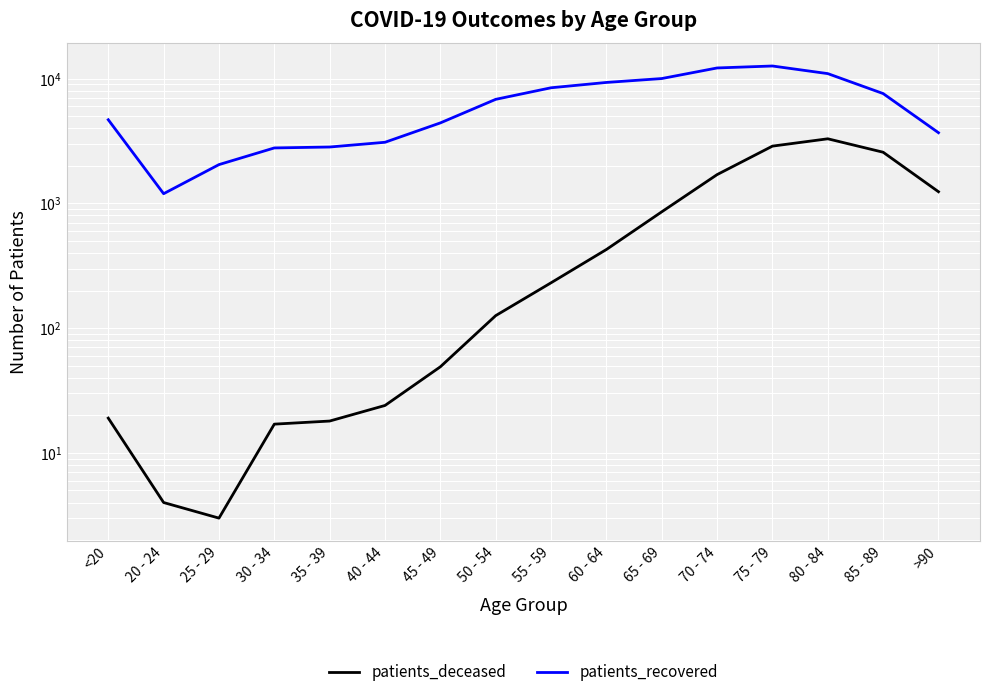

What is the total value across all series at 30 - 34?

2800